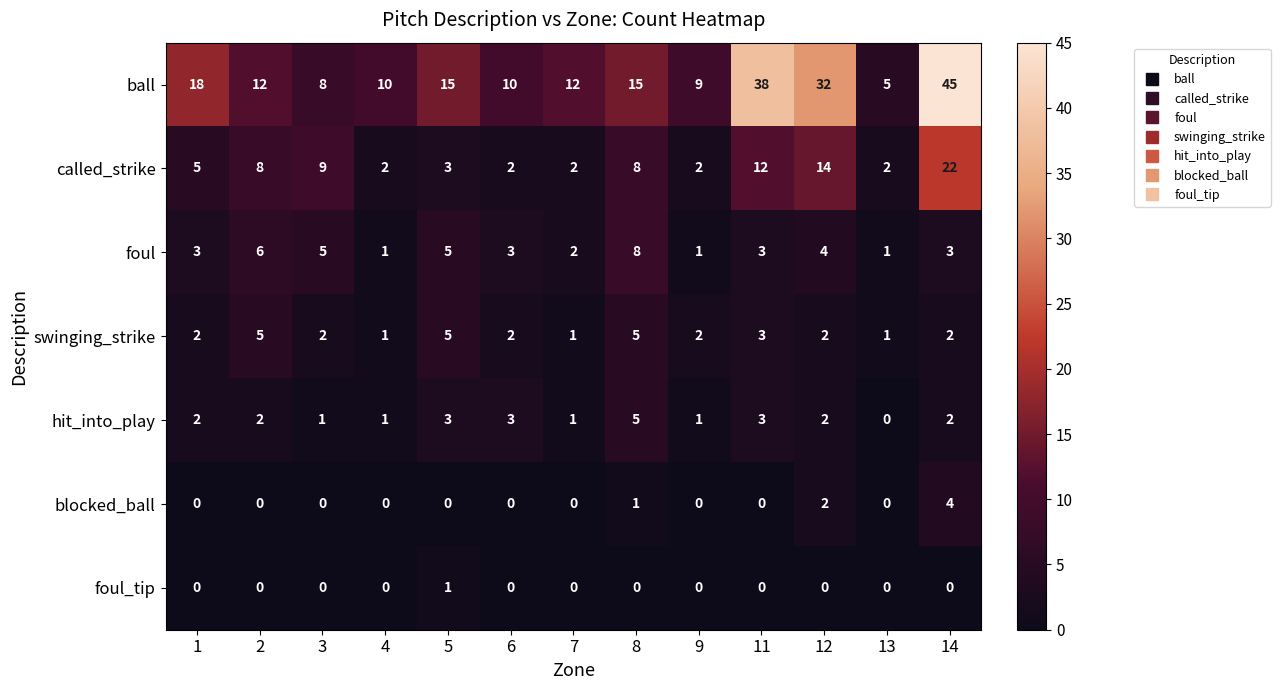

Count the foul values in the range 2 to 5.

8